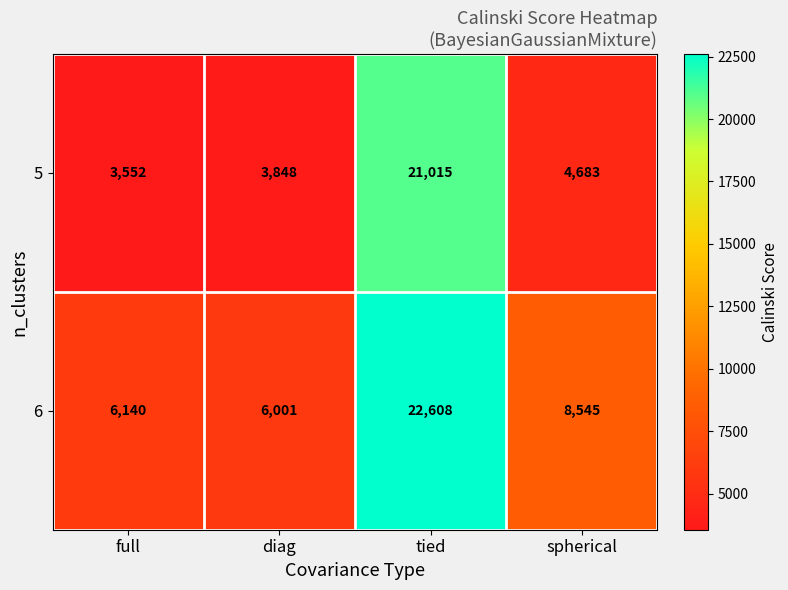

What is the spread (max minus min) of values at spherical?

3862